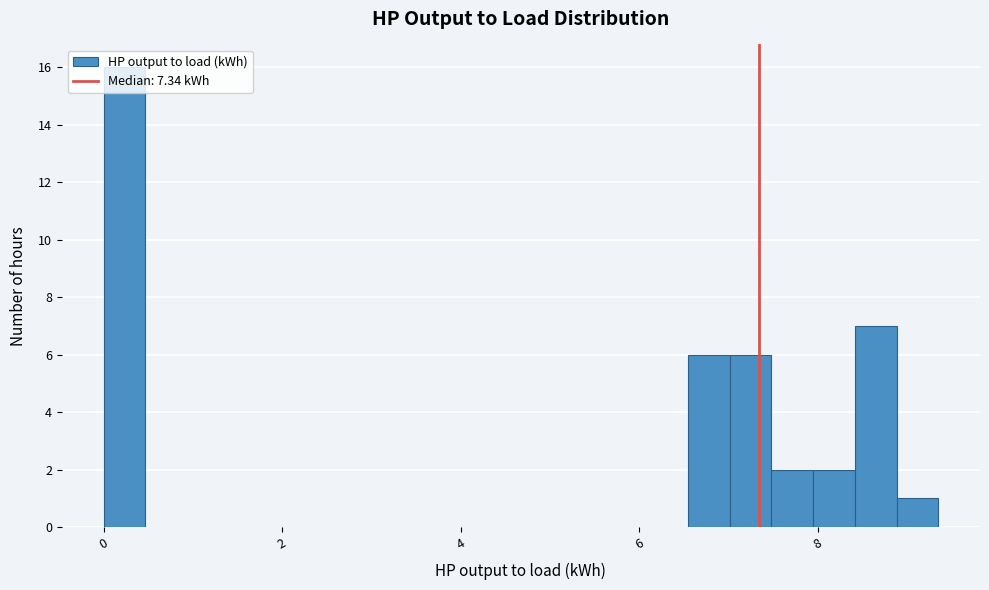

Read against the x-axis, roughly where is the centre of the tallest bar?

0.2